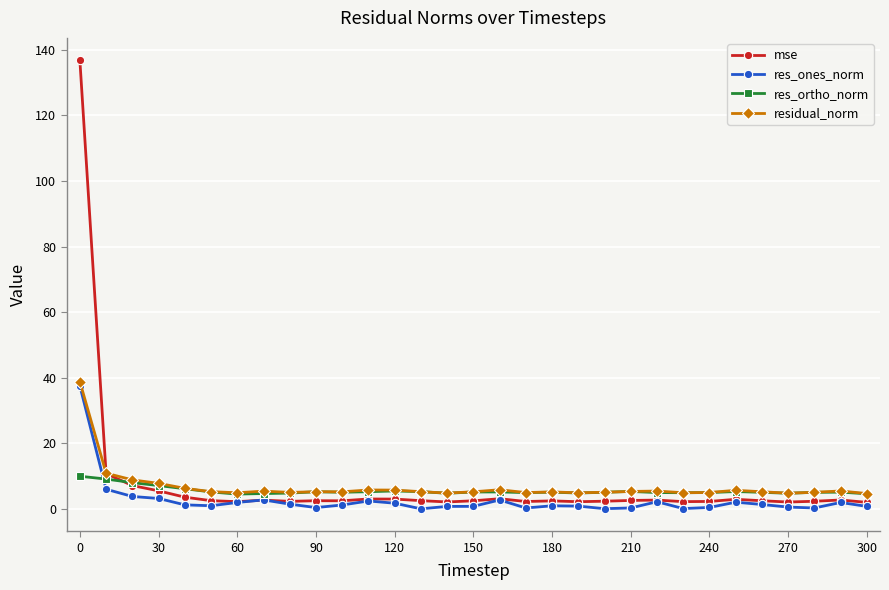

Which series has the largest range (max minus min)?

mse